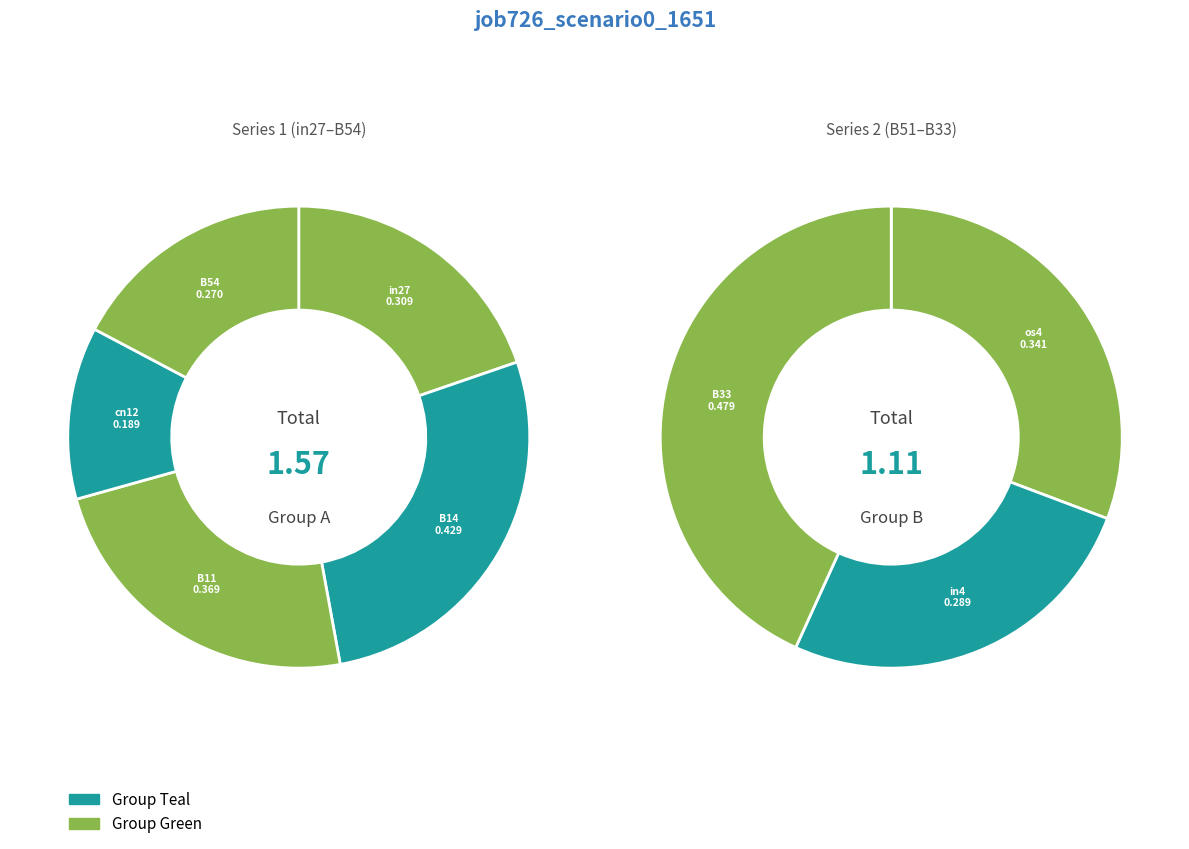

Combined, do os4 and B11 account for over 50%?

No